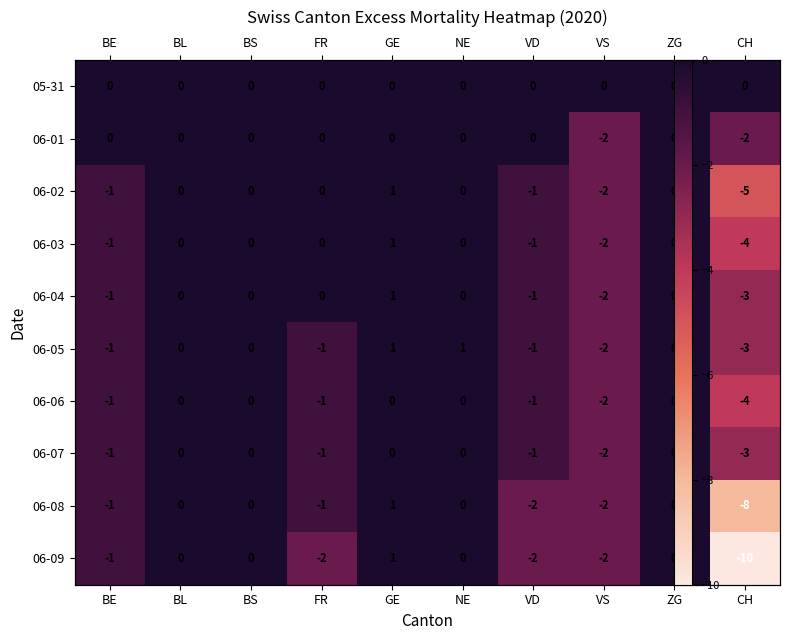

Which series has the largest range (max minus min)?

06-09